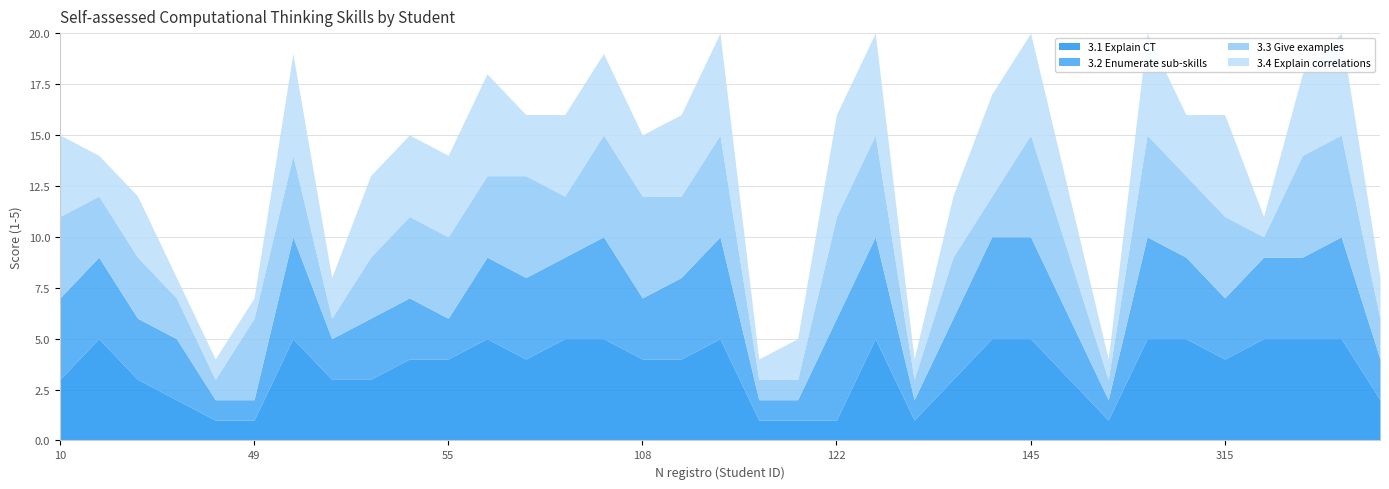

True or false: 3.4 Explain correlations has a value of 1 at 147.

True